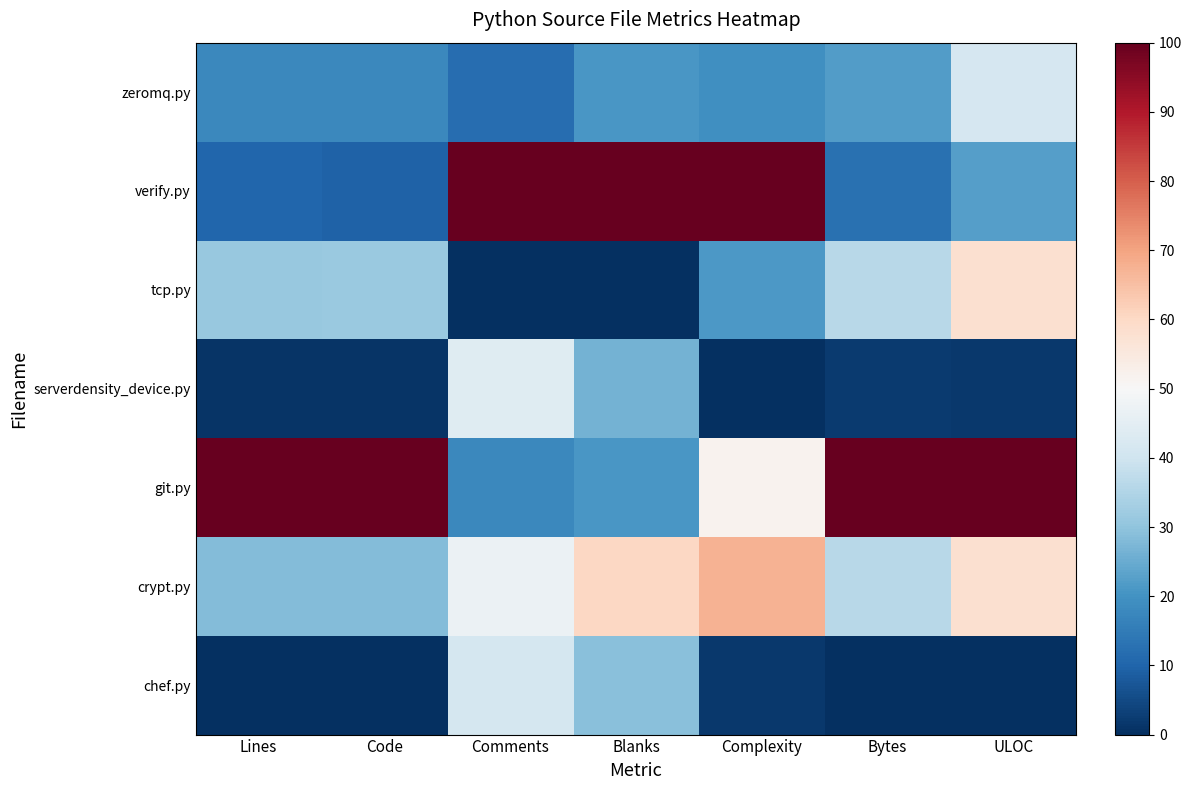

Which series has the largest total across all categories?

git.py